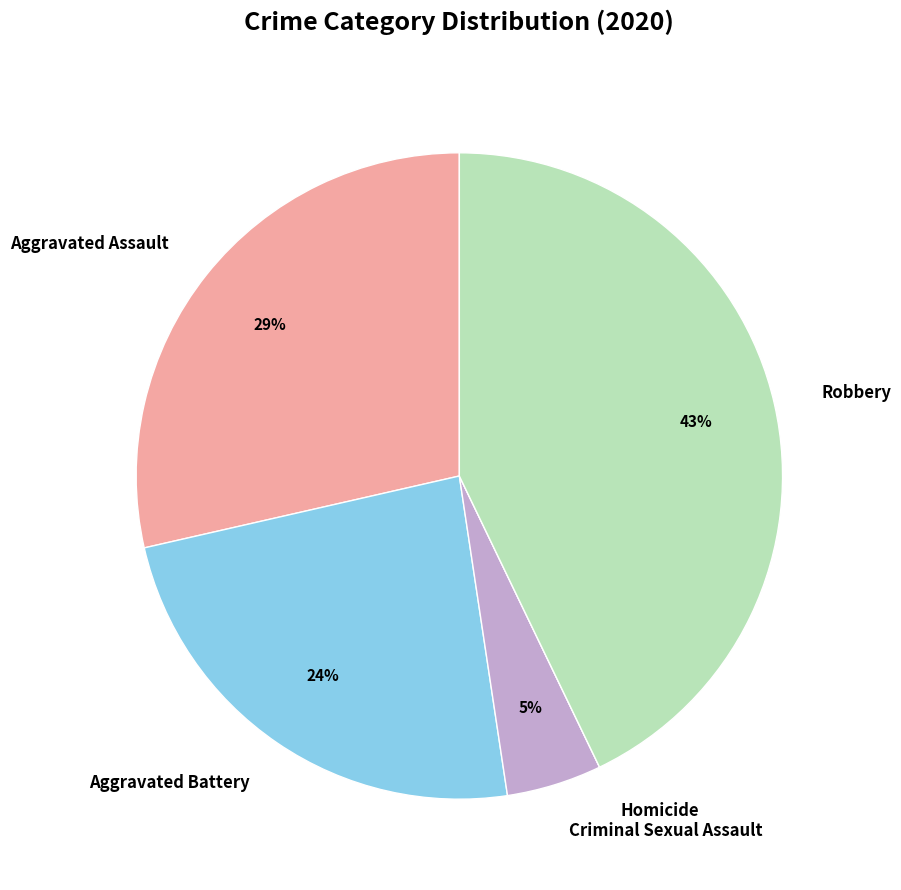

To the nearest percent, what is the combined percentage of Criminal Sexual Assault and Robbery?

48%